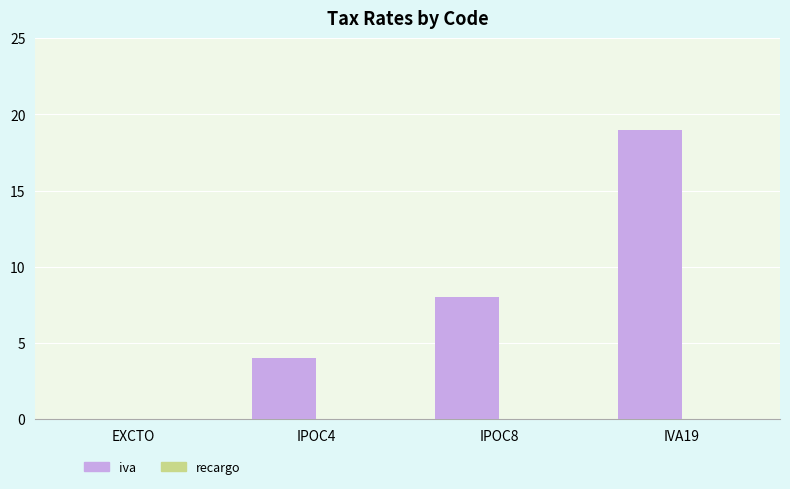

The value at IVA19 is 31. True or false?

False